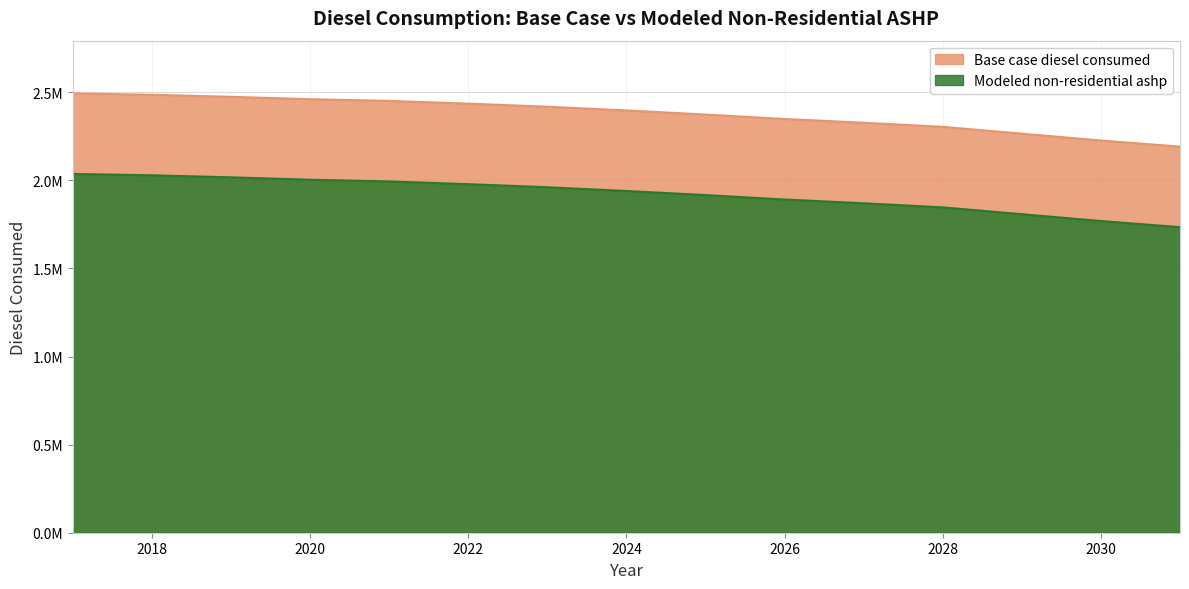

At which category is the sum across all series the highest?

2017